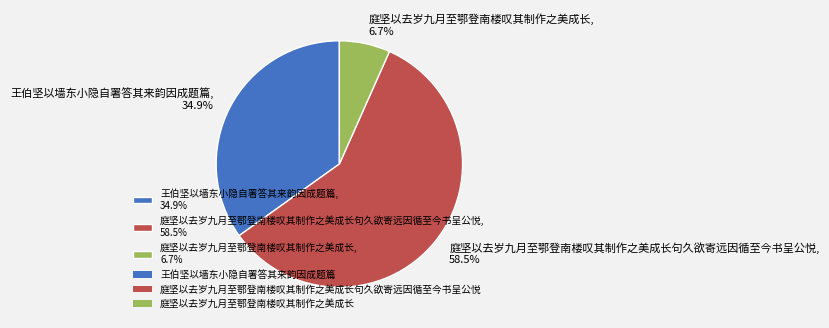

Rank the categories by value from highest to lowest.

庭坚以去岁九月至鄂登南楼叹其制作之美成长句久欲寄远因循至今书呈公悦, 58.5%, 王伯坚以墙东小隐自署答其来韵因成题篇, 34.9%, 庭坚以去岁九月至鄂登南楼叹其制作之美成长, 6.7%